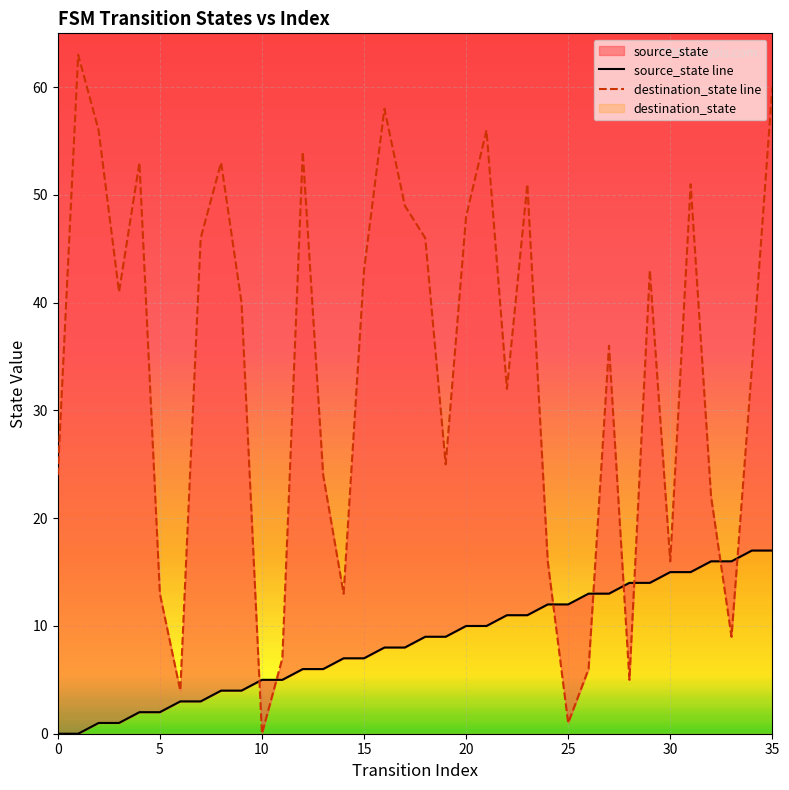

What is the maximum value shown in the chart?

63